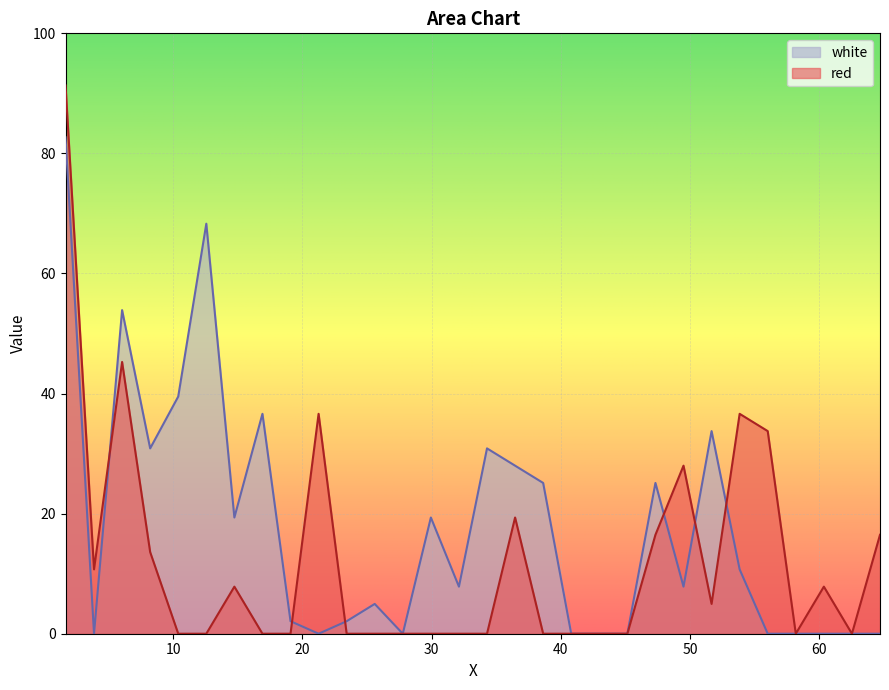

What are all the series names shown in the legend?

white, red